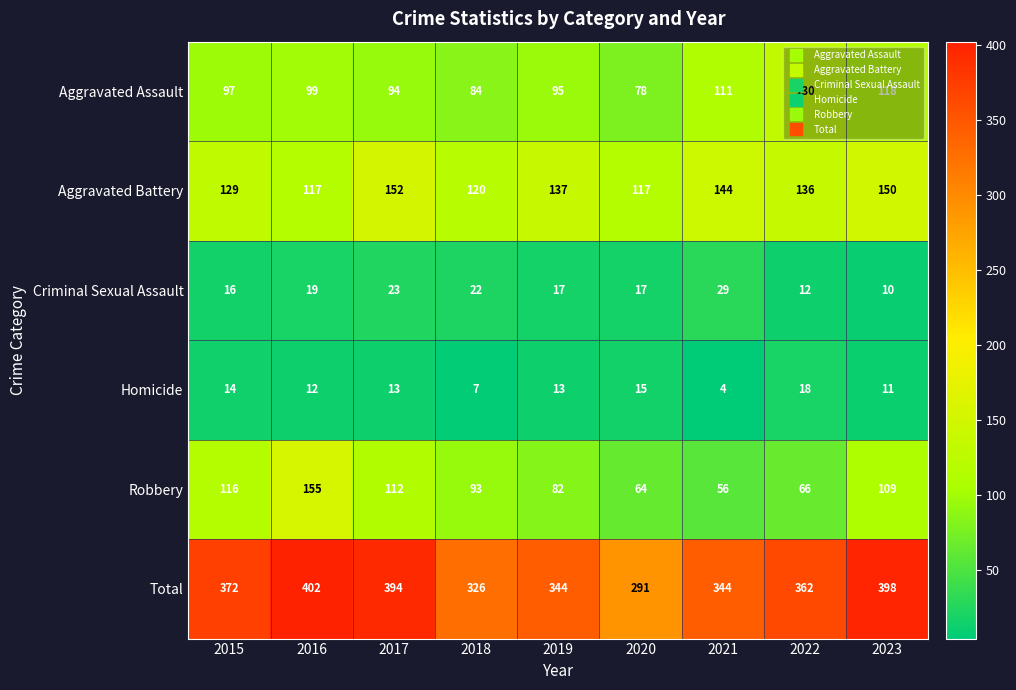

At which label does Total reach its peak?

2016